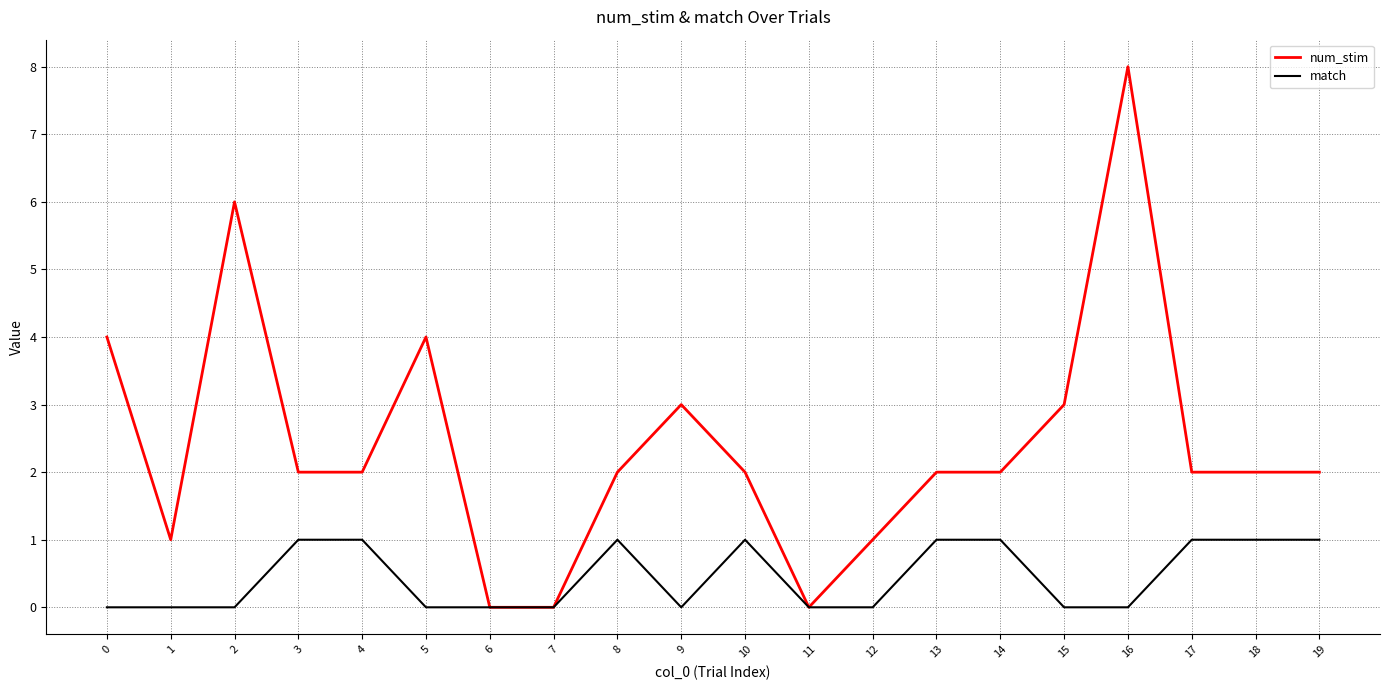

Between 7 and 17, which series saw the biggest shift?

num_stim